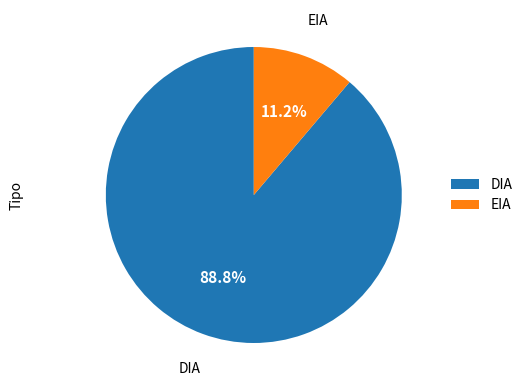

Is there a majority slice in this chart?

Yes